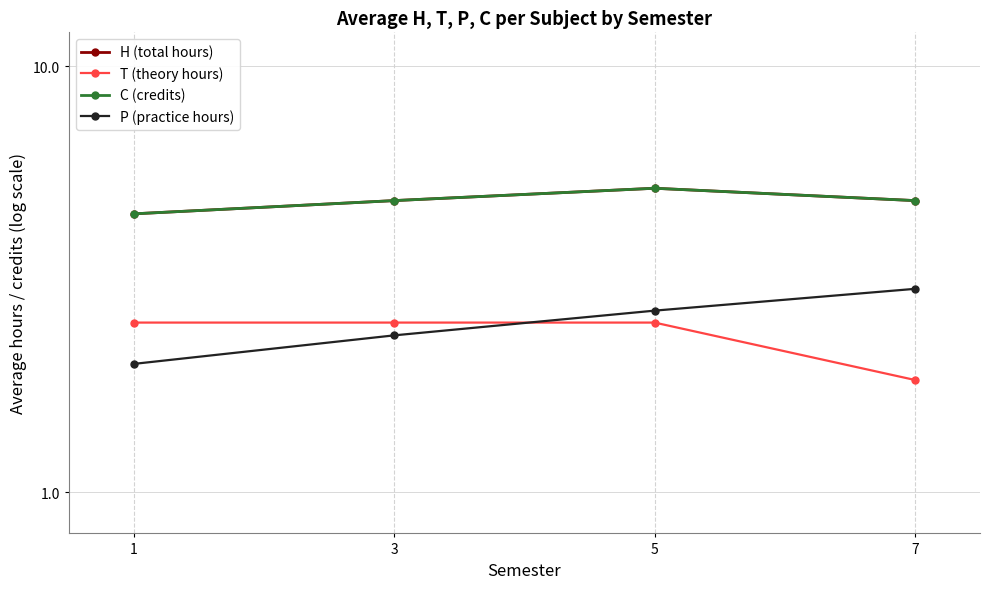

What is the value of the T (theory hours) point at the 2nd from the left?

2.5